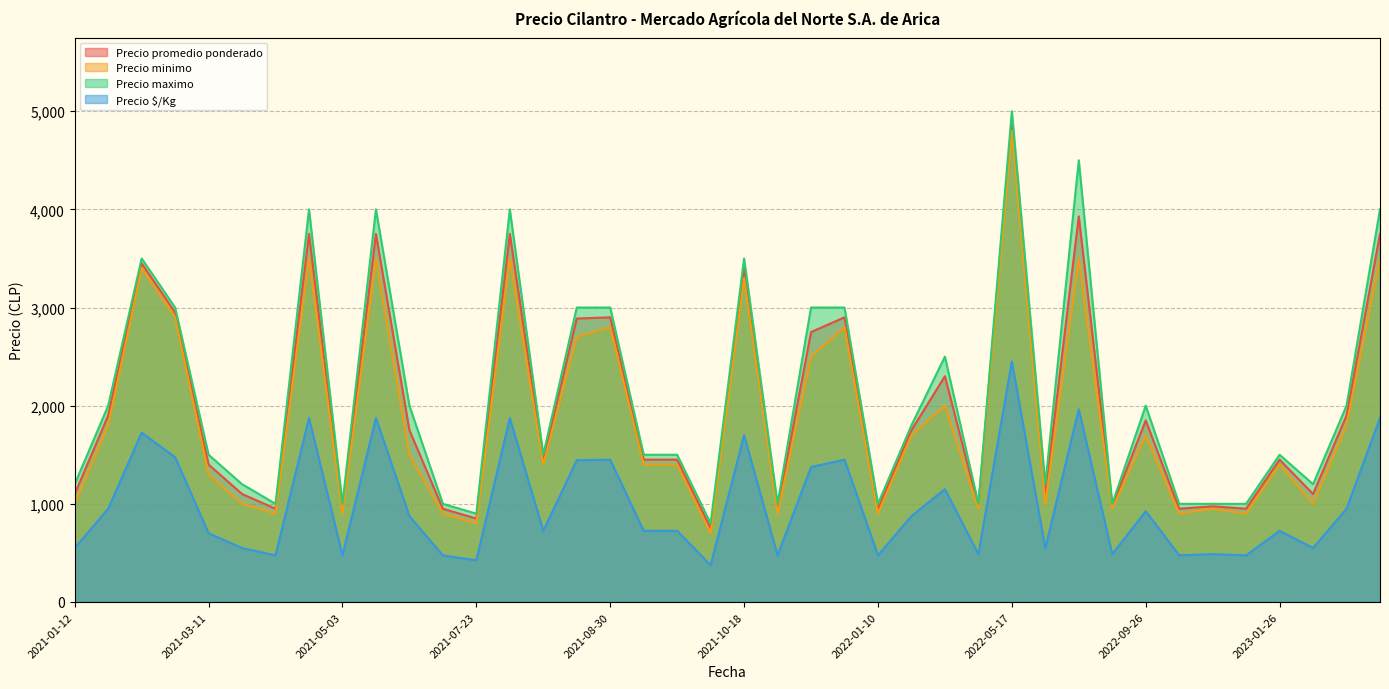

At 2023-02-23, list the series in order from smallest to largest.

Precio $/Kg, Precio minimo, Precio promedio ponderado, Precio maximo